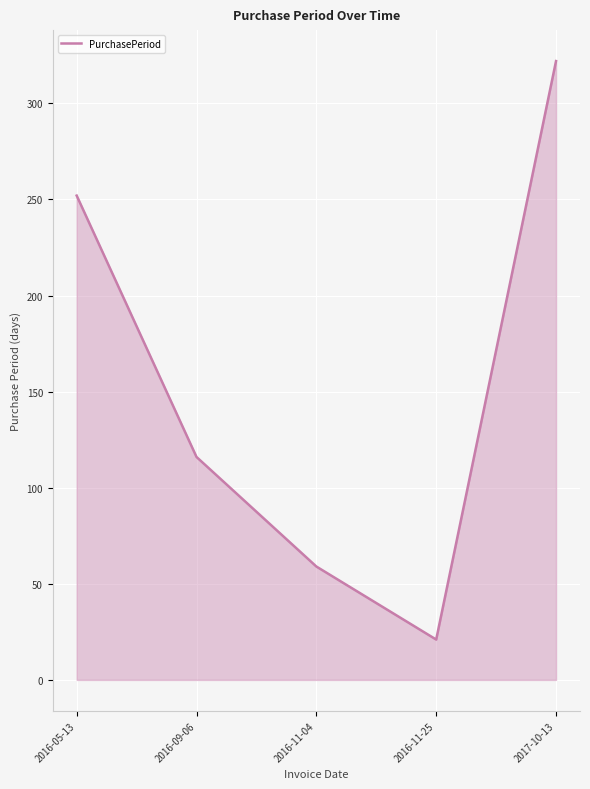

Does the chart have visible grid lines?

Yes